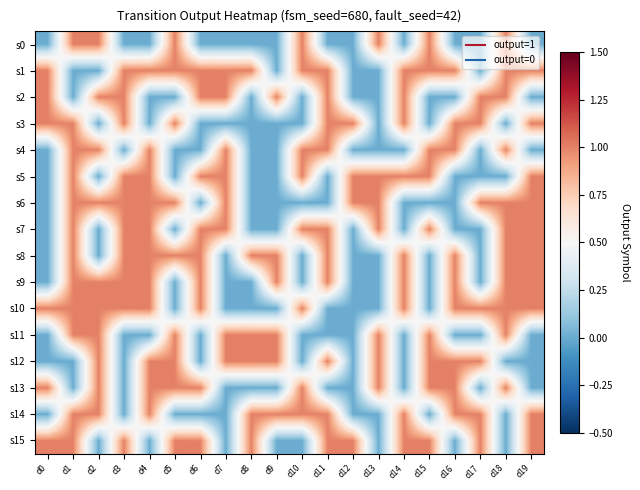

At how many categories does at least one series exceed 0?

20